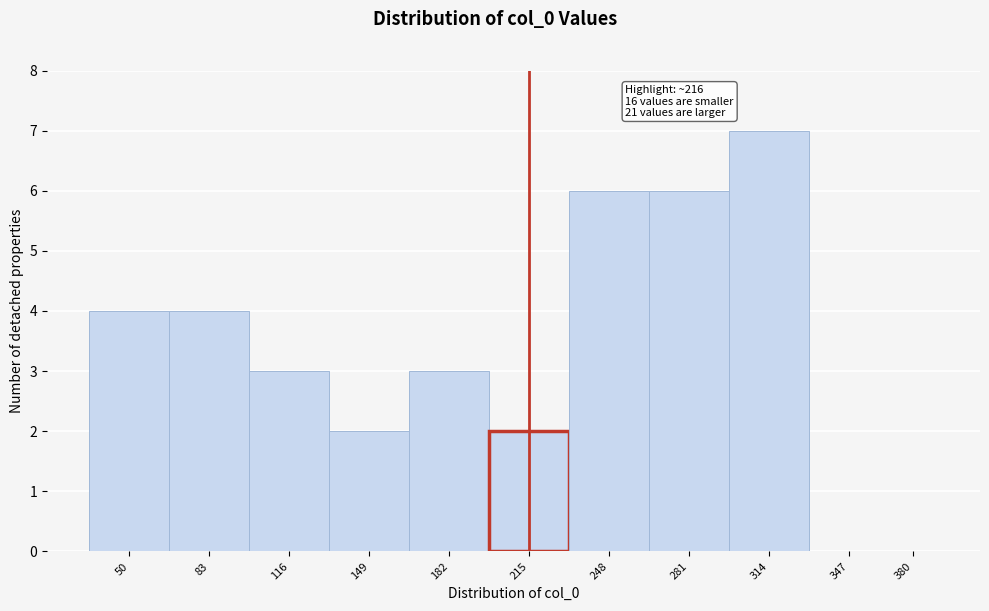

Reading right to left, list all the values displayed in this chart.

380=0	347=0	314=7	281=6	248=6	215=2	182=3	149=2	116=3	83=4	50=4